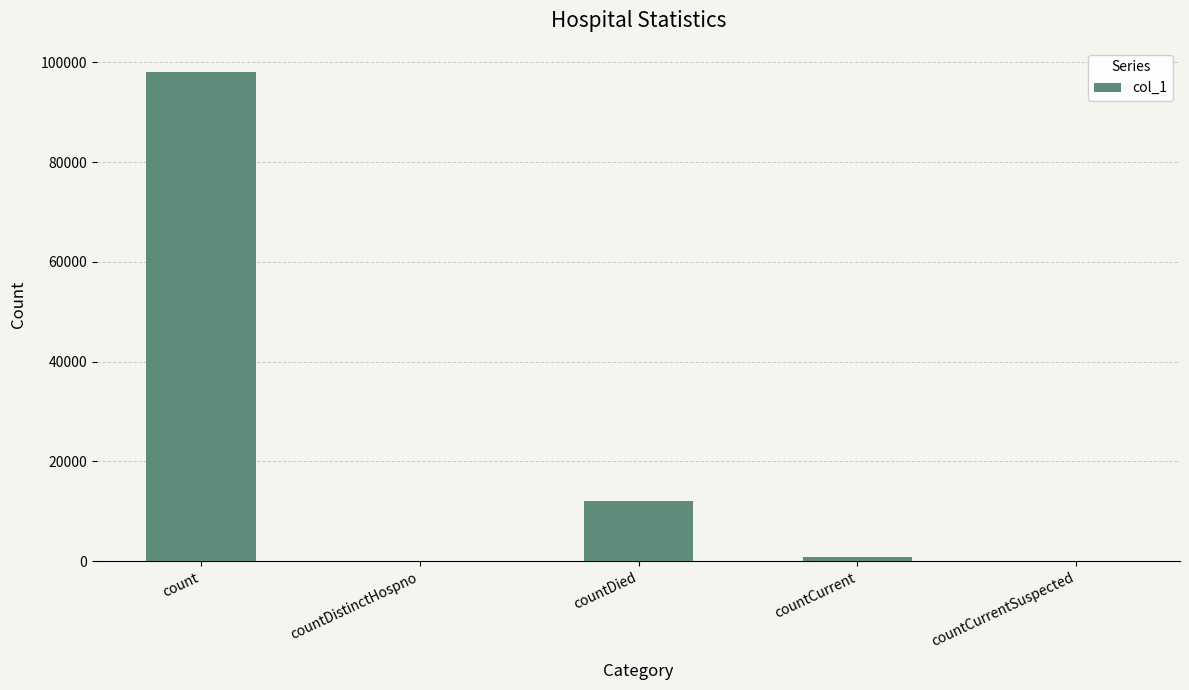

The value at countCurrentSuspected is 0. True or false?

True